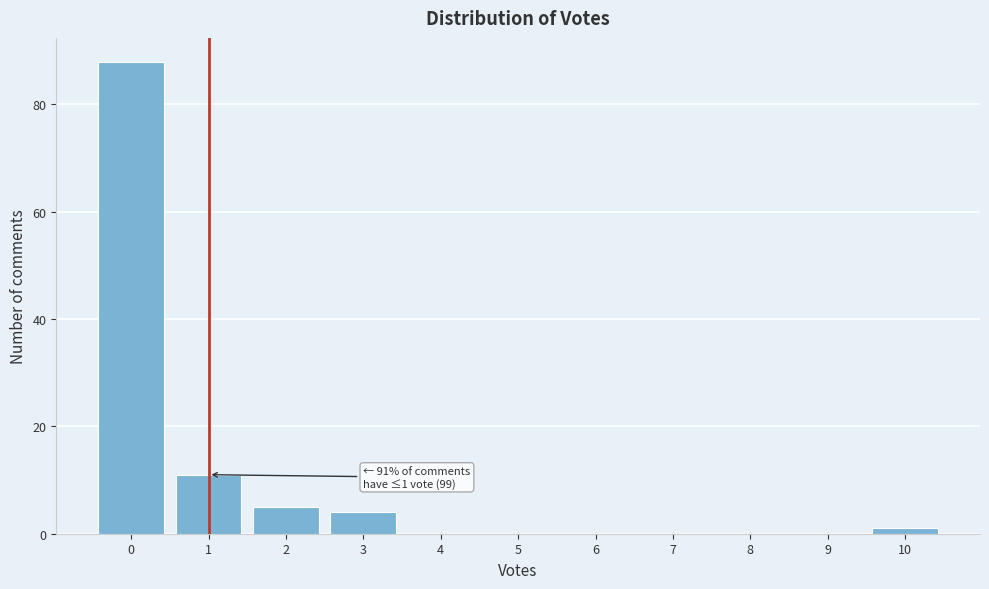

Over which range of the x-axis is the bar tallest?

-0.5 to 0.5